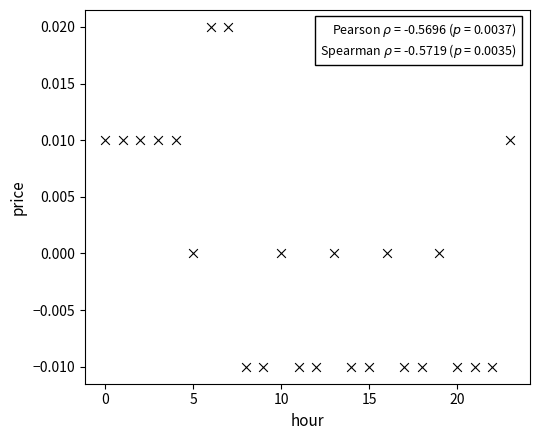

Count the number of points in this scatter plot.

24